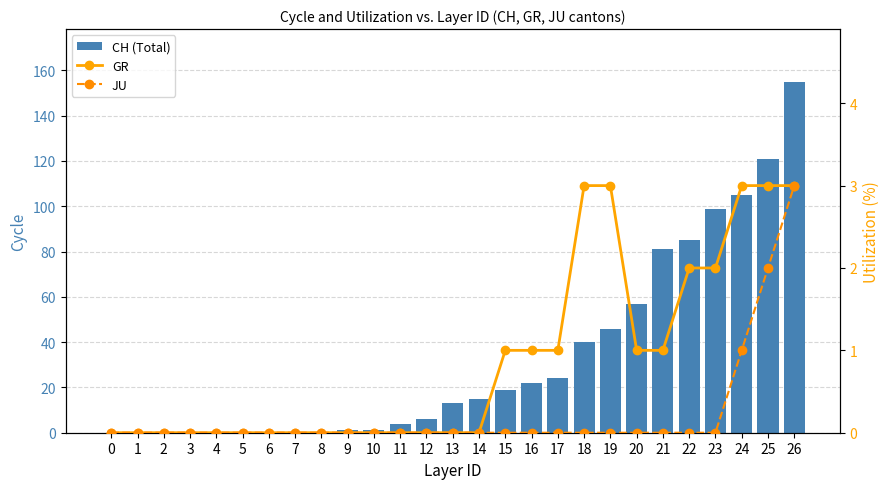

Between 2 and 16, which series saw the biggest shift?

CH (Total)